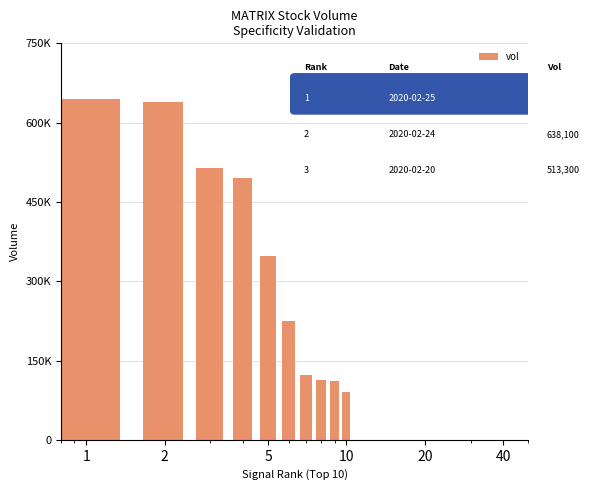

Does the chart contain any negative values?

No